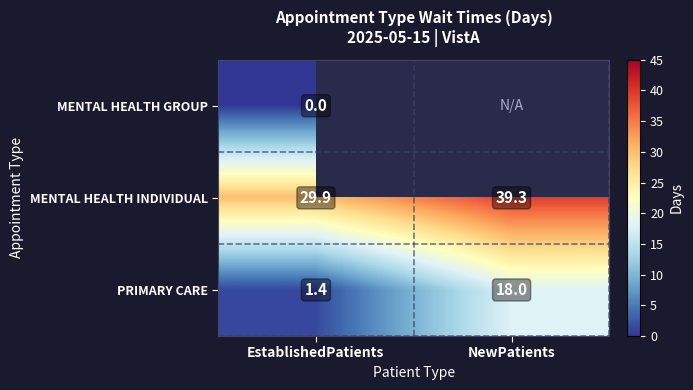

Which label corresponds to the smallest value in the chart?

EstablishedPatients